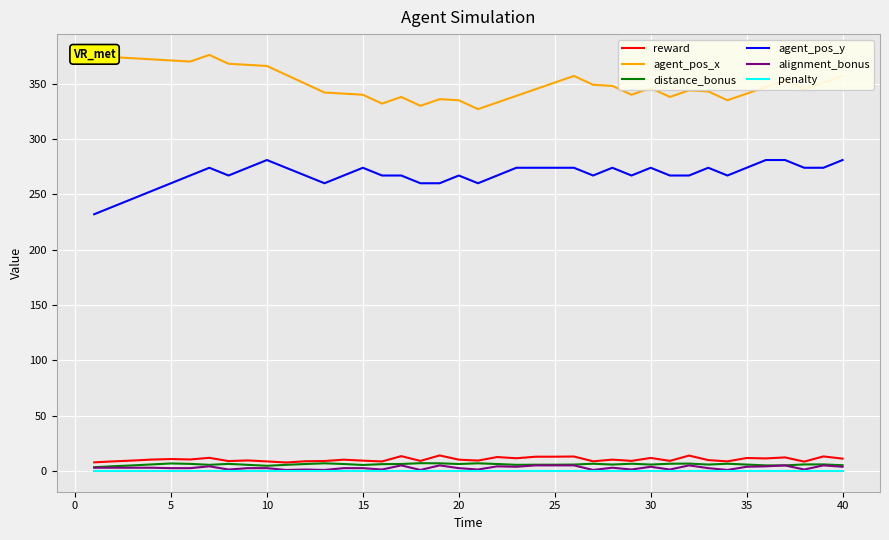

Which series has the largest total across all categories?

agent_pos_x